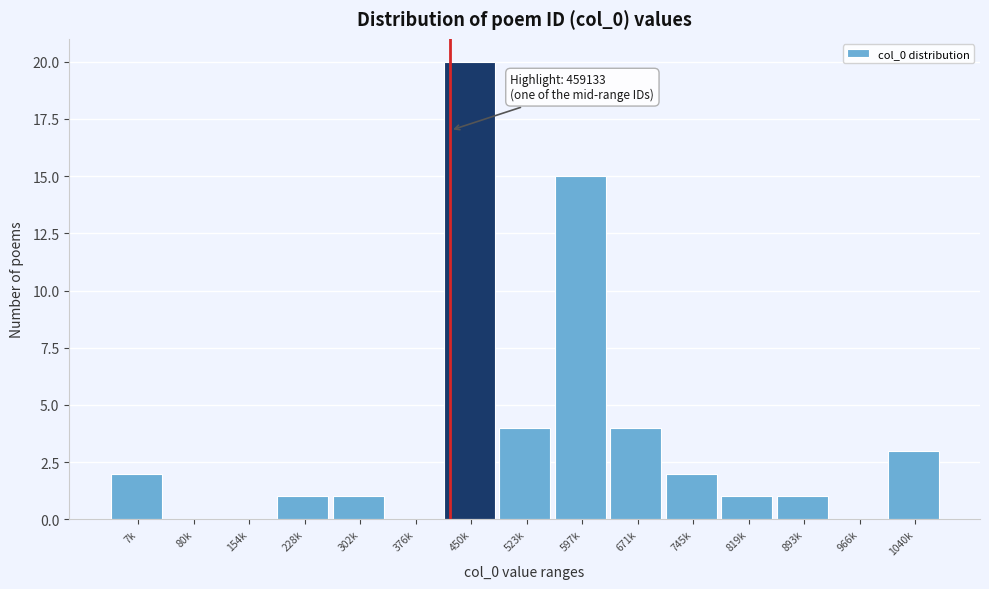

Reading left to right, list all the values displayed in this chart.

7k=2	80k=0	154k=0	228k=1	302k=1	376k=0	450k=20	523k=4	597k=15	671k=4	745k=2	819k=1	893k=1	966k=0	1040k=3